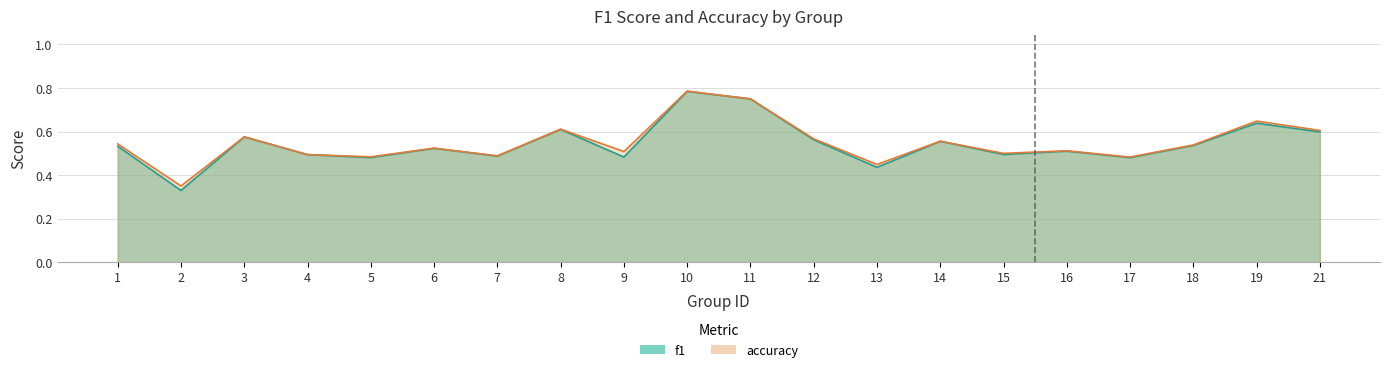

The f1 series shows 0.2 at 2. True or false?

False